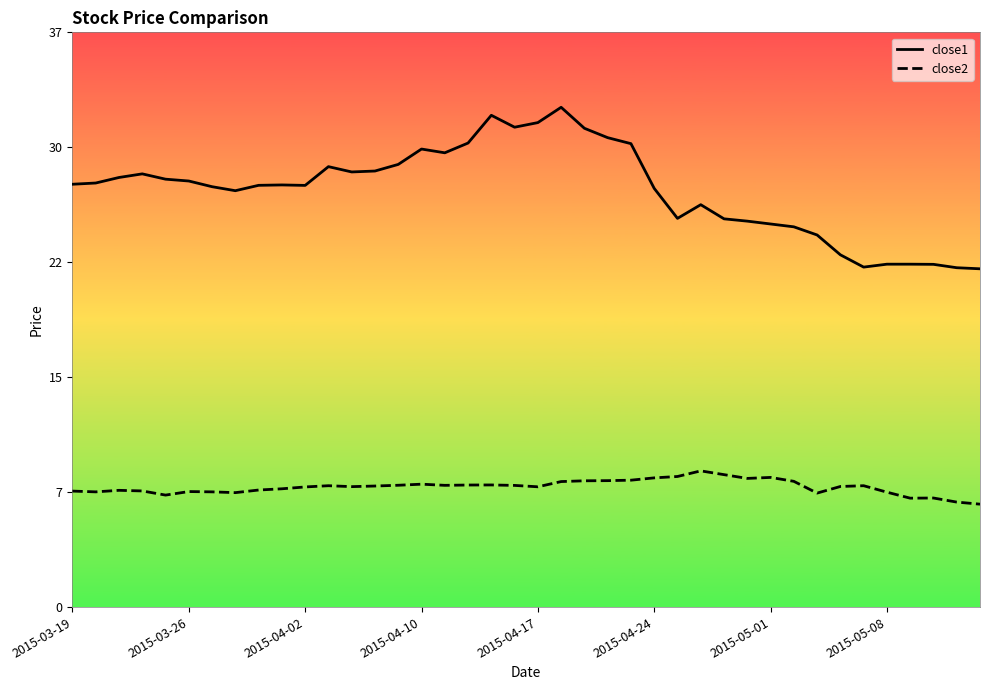

How many lines are shown in the chart?

2